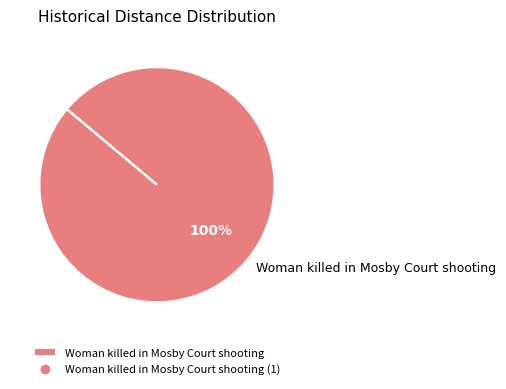

Is it true that Woman killed in Mosby Court shooting is 86% of the pie?

False